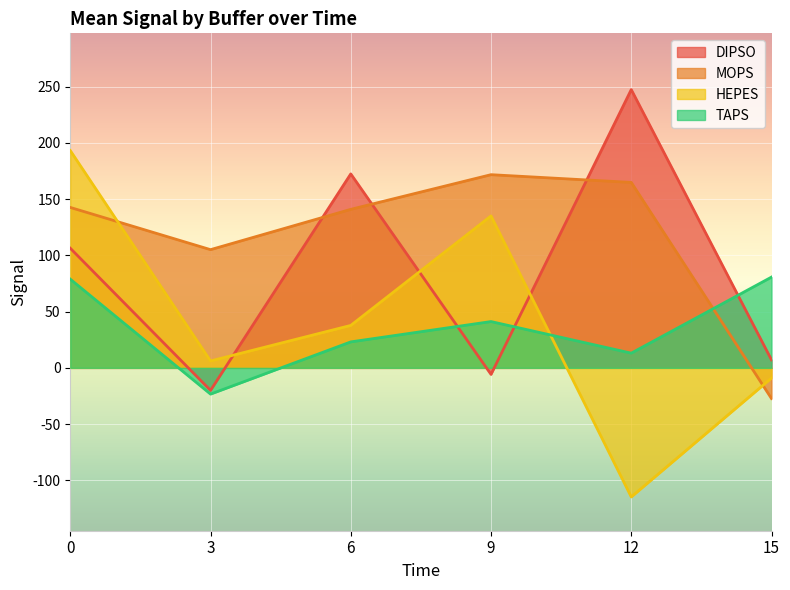

What value does the HEPES series have at 9?

135.0